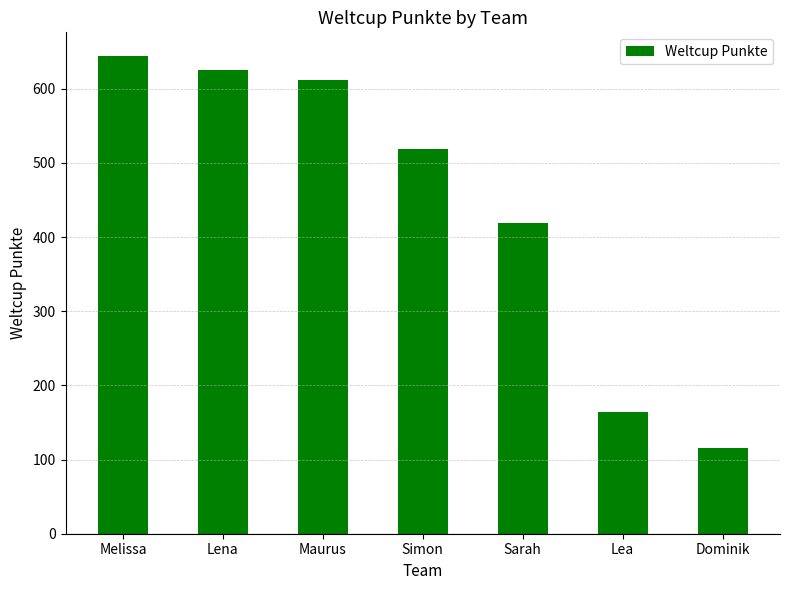

True or false: the data shows 932 at Maurus.

False